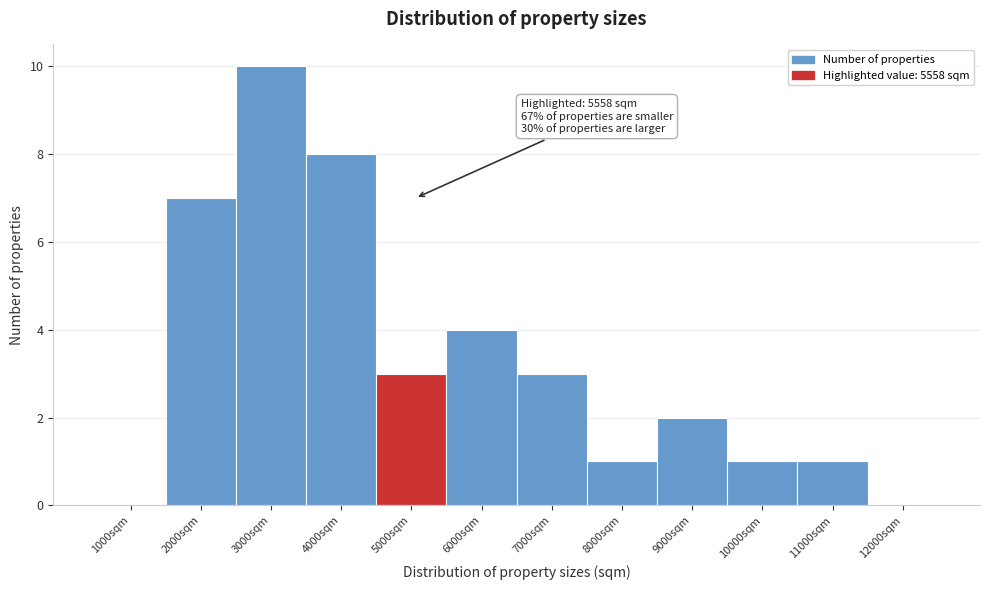

Reading right to left, extract all data points from this chart.

12000sqm=0	11000sqm=1	10000sqm=1	9000sqm=2	8000sqm=1	7000sqm=3	6000sqm=4	5000sqm=3	4000sqm=8	3000sqm=10	2000sqm=7	1000sqm=0